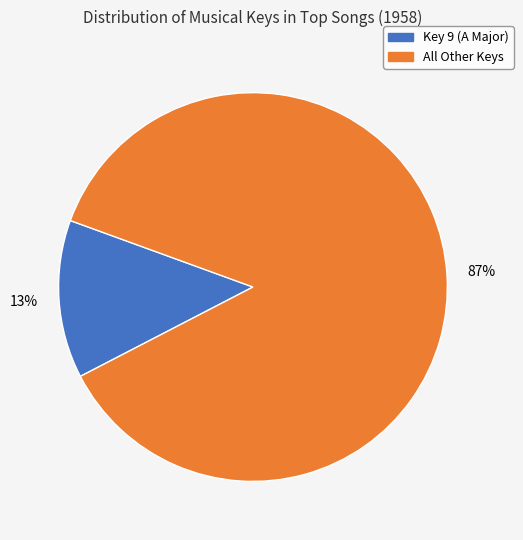

How many segments does this pie chart have?

2